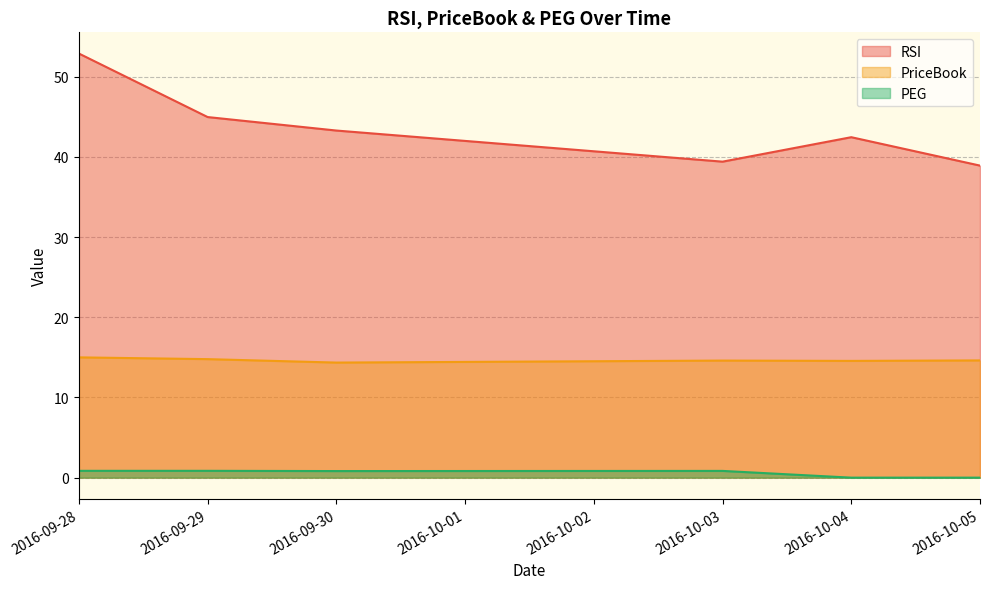

How many data points does each series have?

6